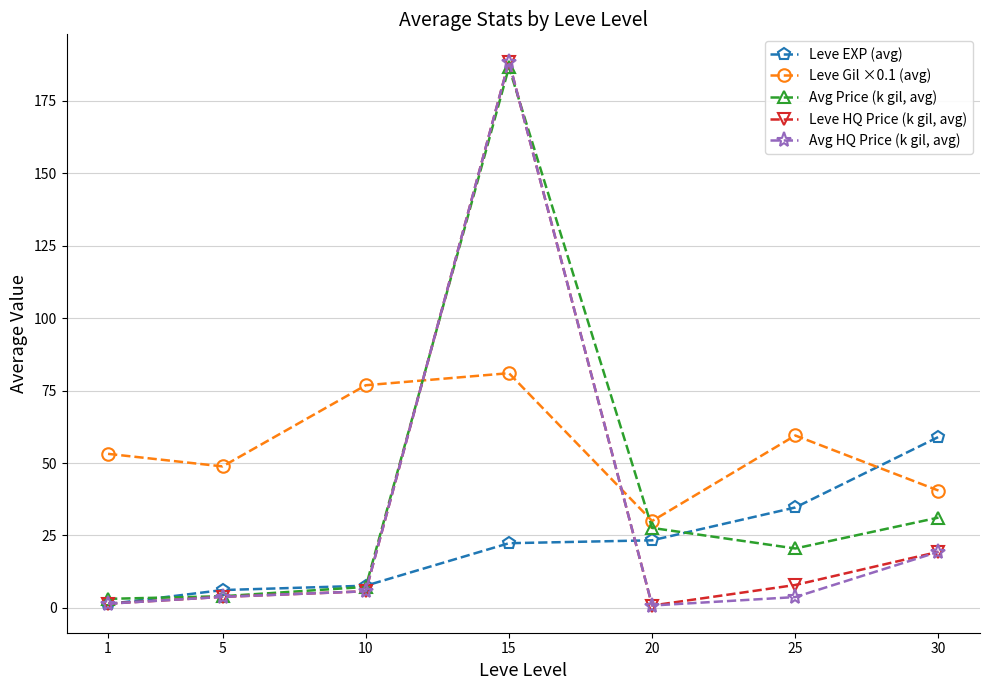

At which category does Leve HQ Price (k gil, avg) reach its first local peak?

15